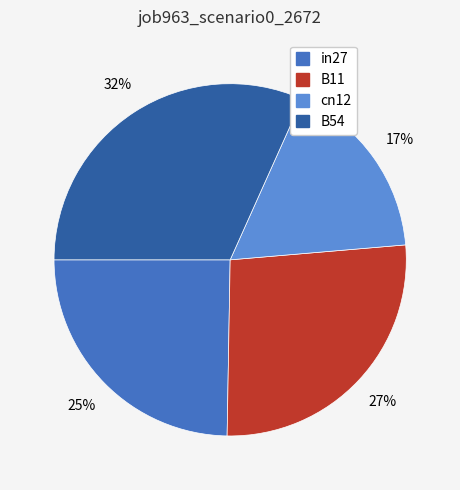

To the nearest percent, what is the average slice percentage?

25%